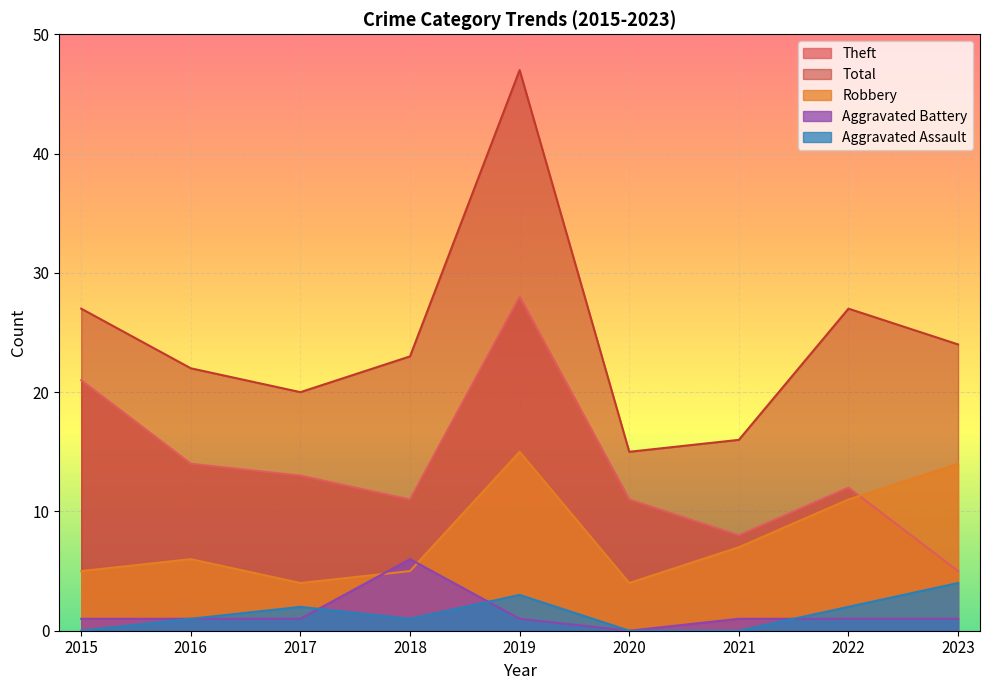

What are all the series names shown in the legend?

Theft, Total, Robbery, Aggravated Battery, Aggravated Assault